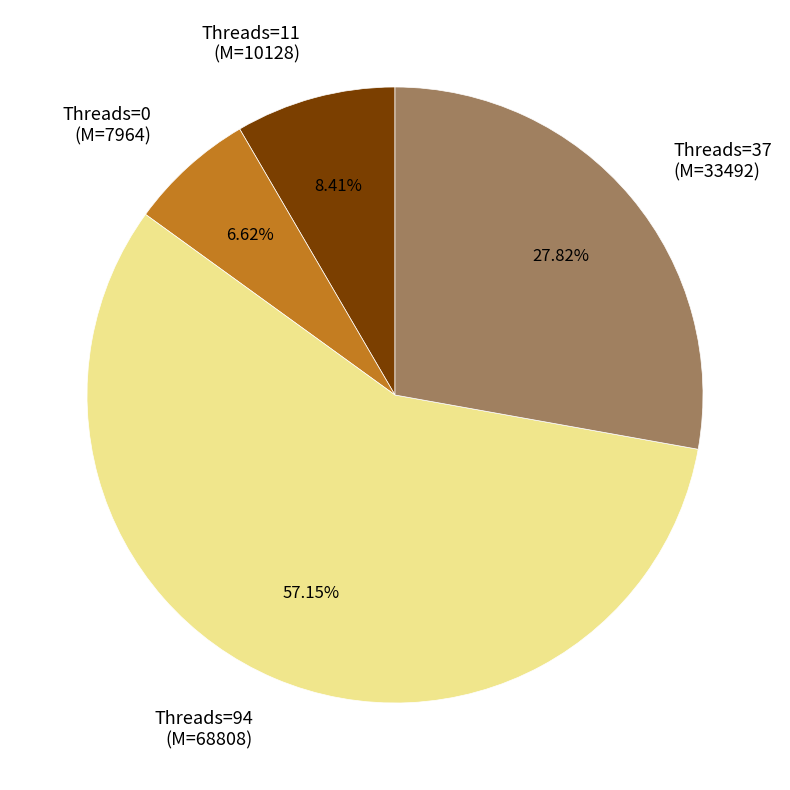

Approximately how many times larger is the value at Threads=37 (M=33492) compared to Threads=94 (M=68808)?

0.5